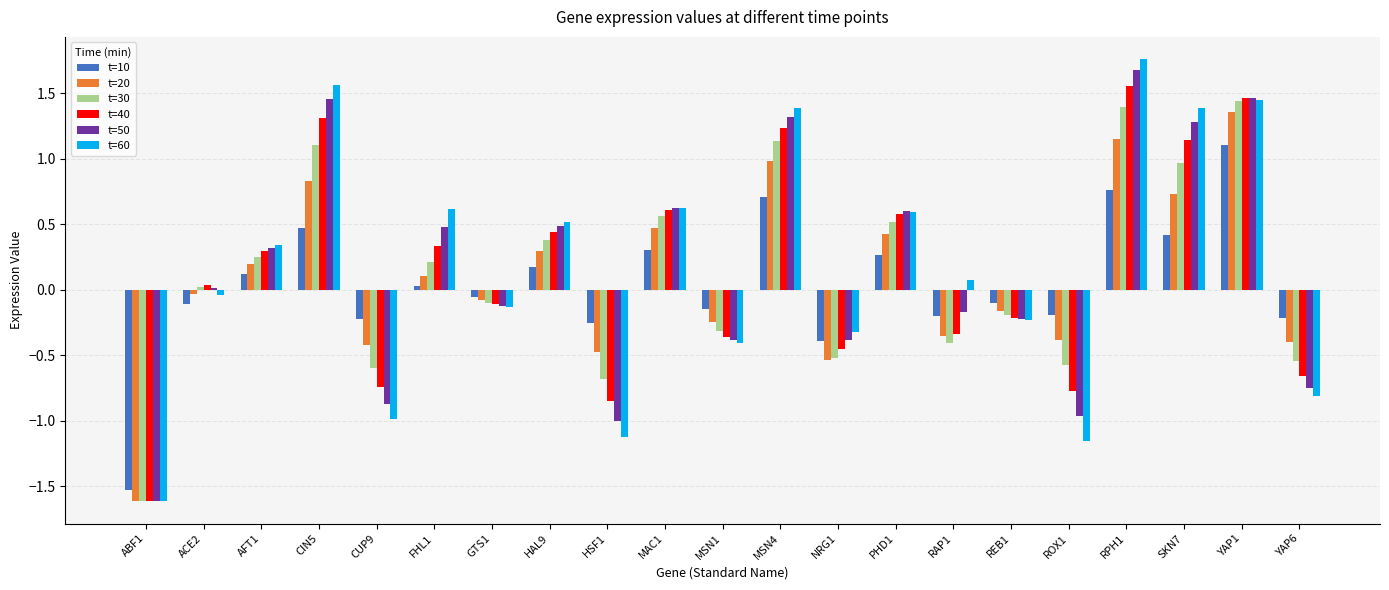

Where does the t=60 series first go above 0?

AFT1